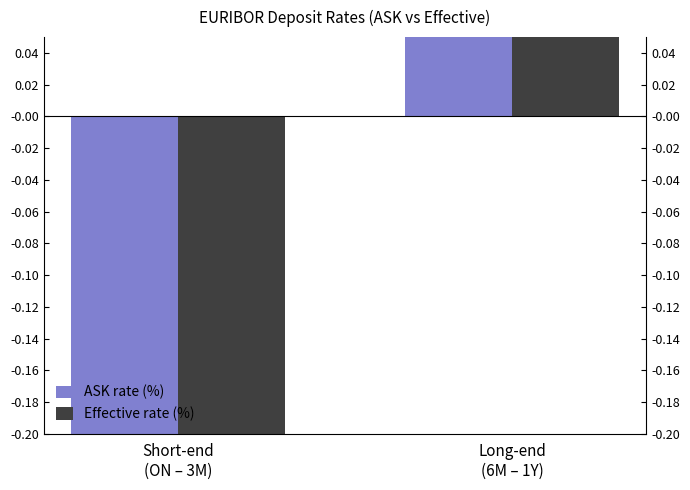

What position from the left is Short-end
(ON – 3M)?

1